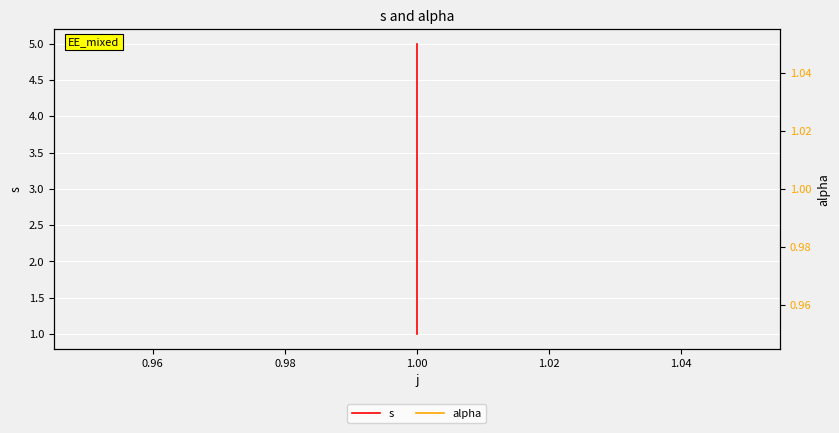

How many lines are shown in the chart?

2